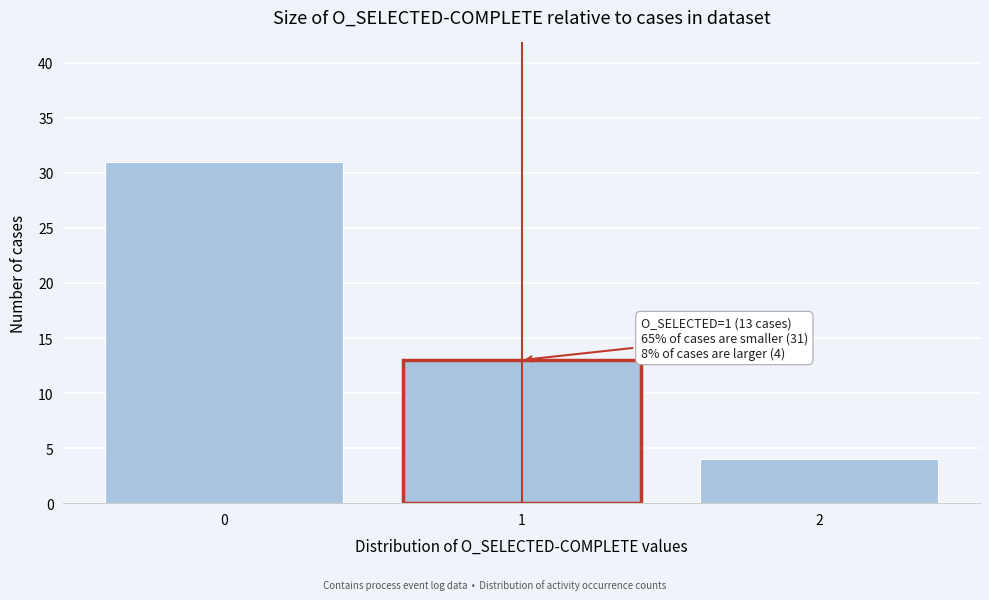

Over which range of the x-axis is the bar tallest?

-0.5 to 0.5